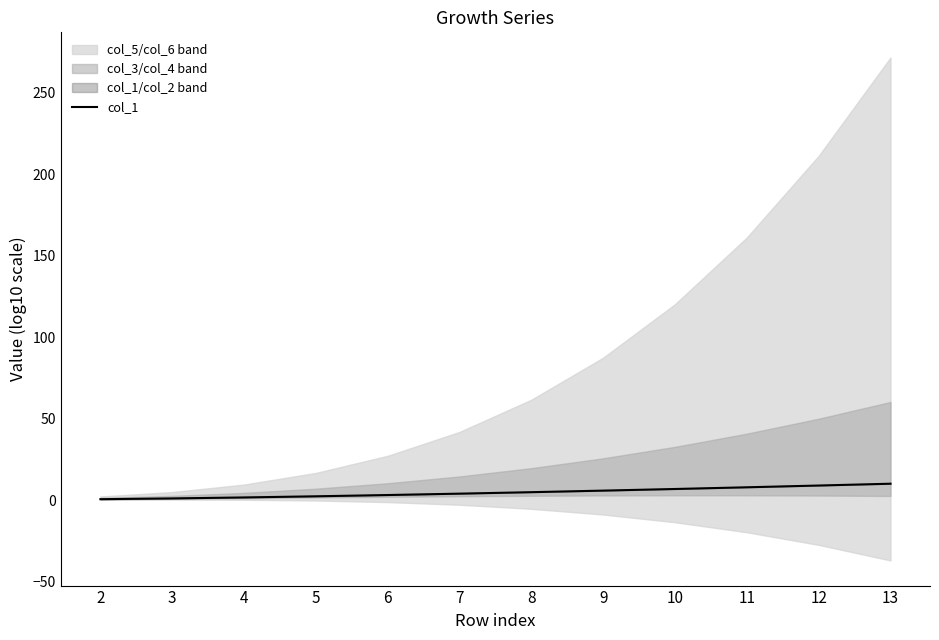

Approximately how many times larger is the value at 8 compared to 11?

0.6